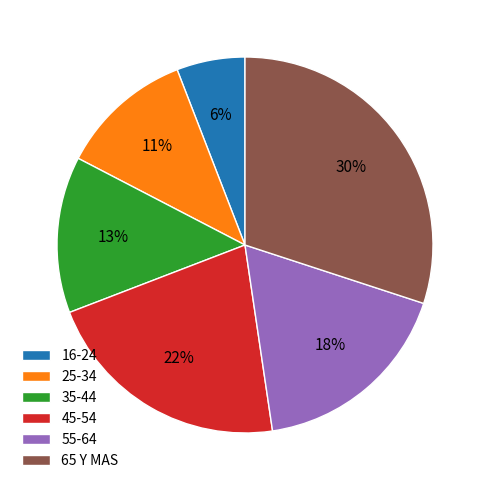

Does any single category account for the majority?

No